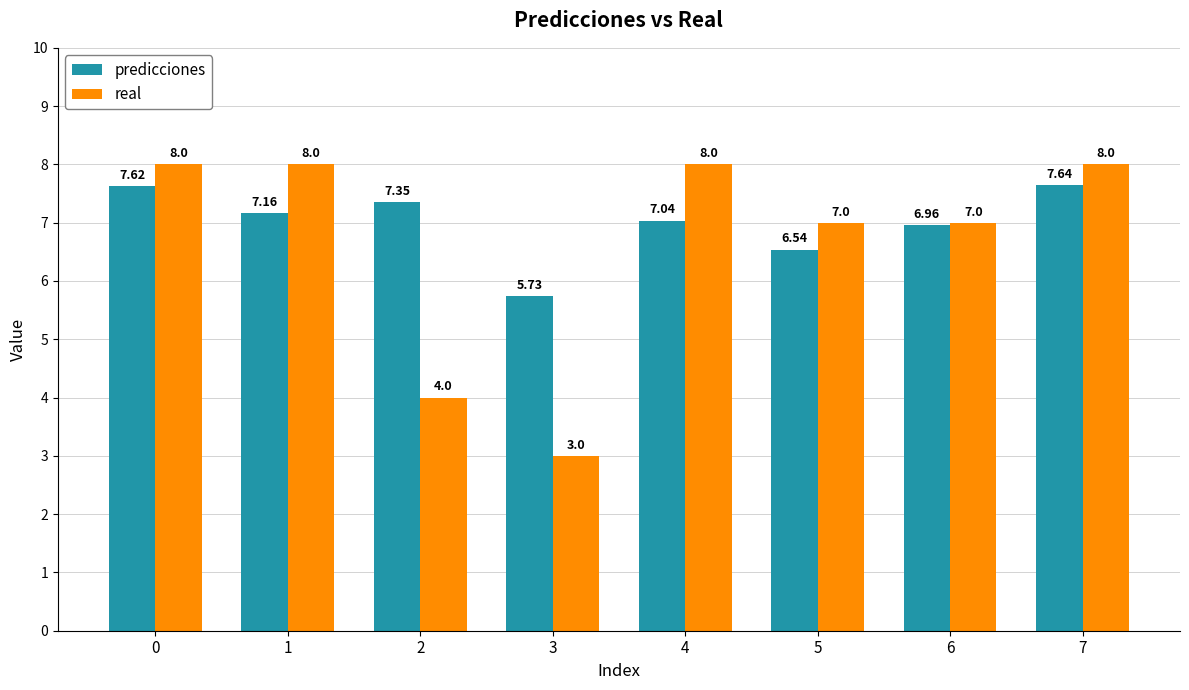

What is the difference between the maximum and minimum values in the predicciones series?

1.9